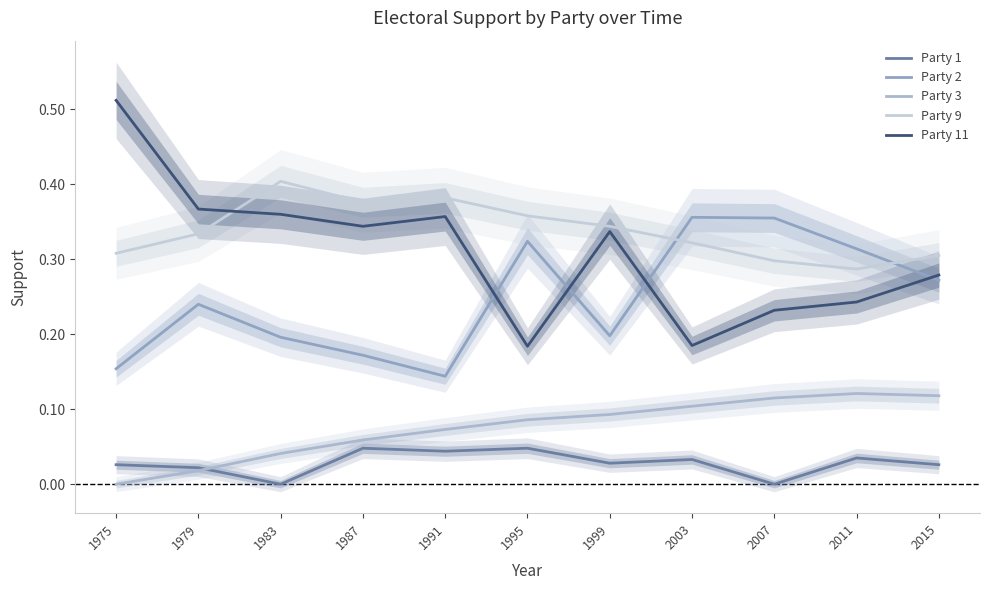

At which category is the sum across all series the highest?

1983